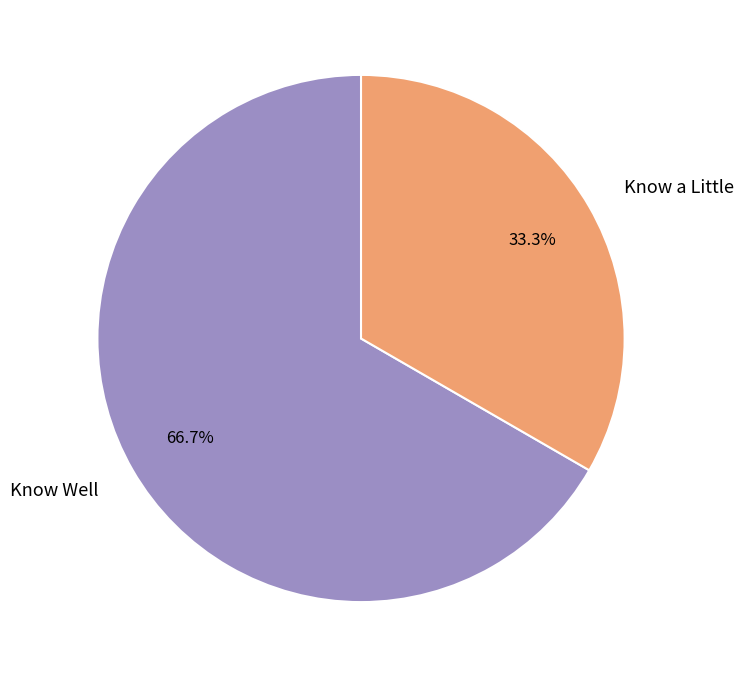

Which slice is the largest?

Know Well